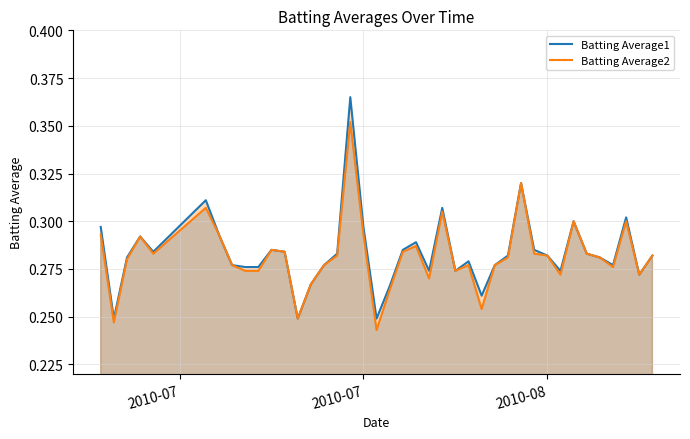

What is the sum of all Batting Average2 values?

11.3